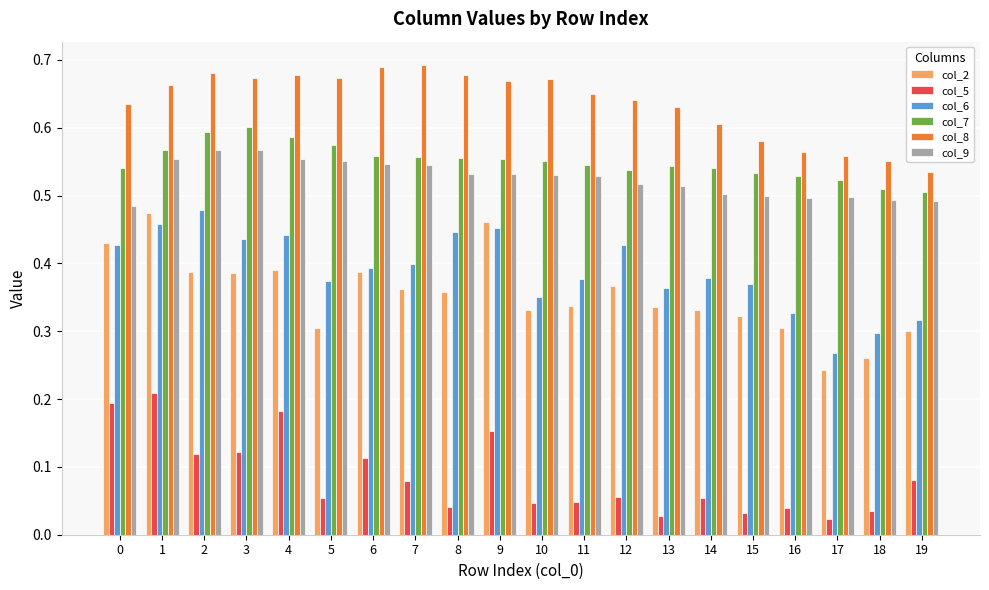

The value of col_2 at 5 is 0.1. True or false?

False